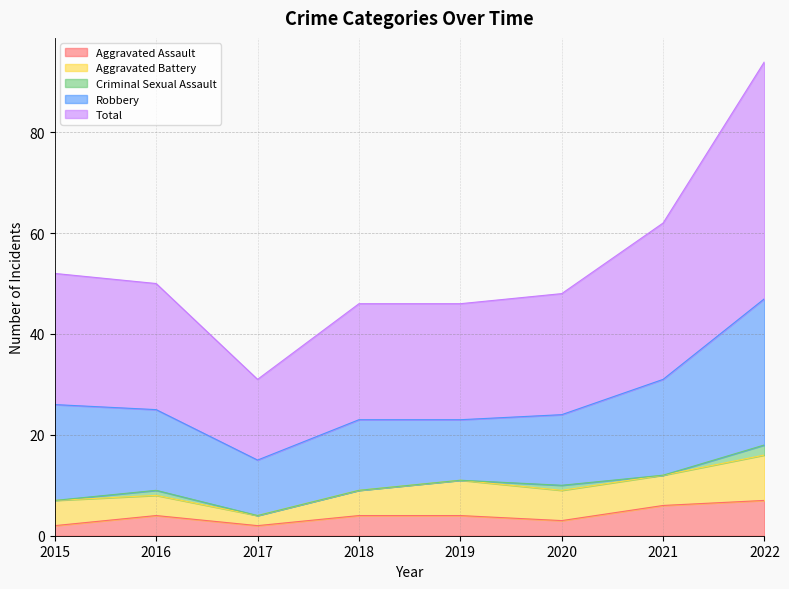

What value does the Robbery series have at 2020, to the nearest 5?

15